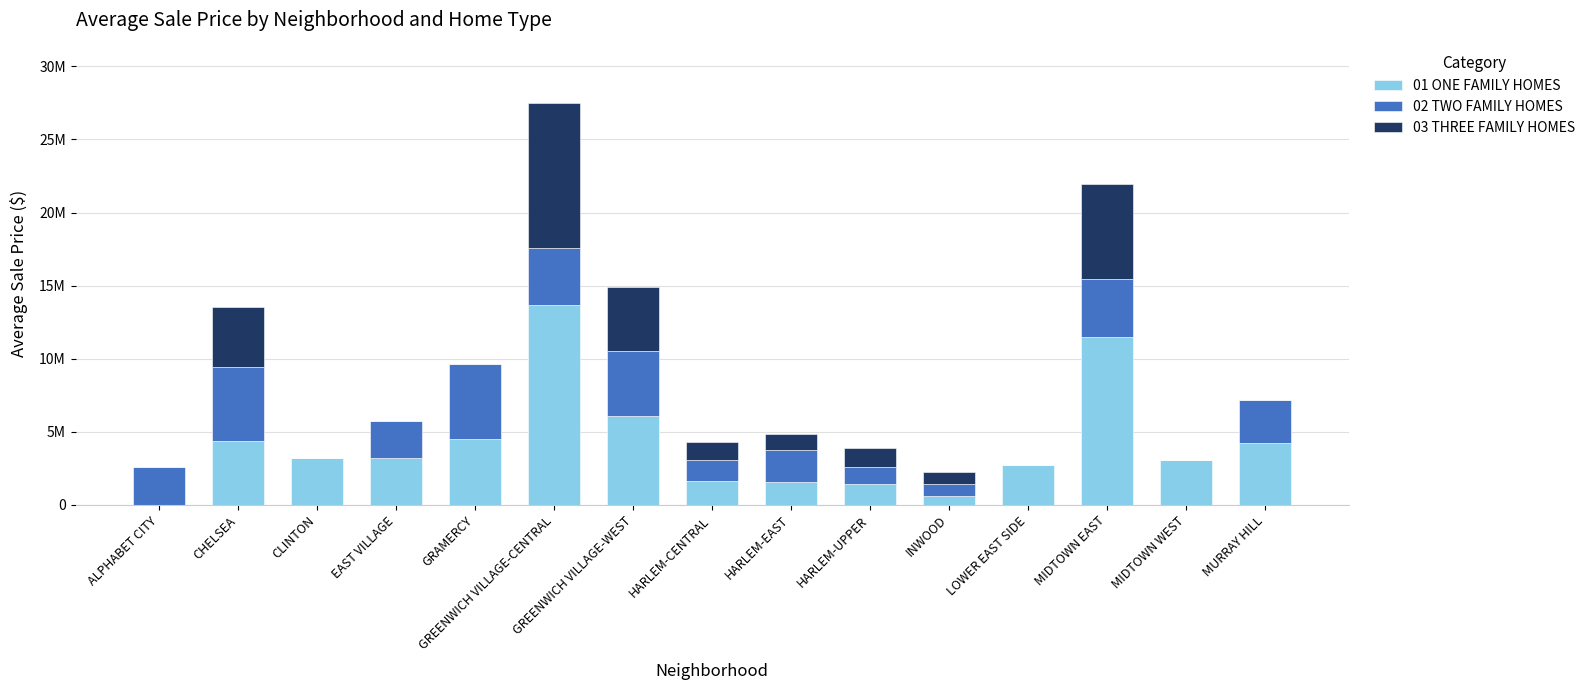

What is the average value of the 01 ONE FAMILY HOMES series?

4119147